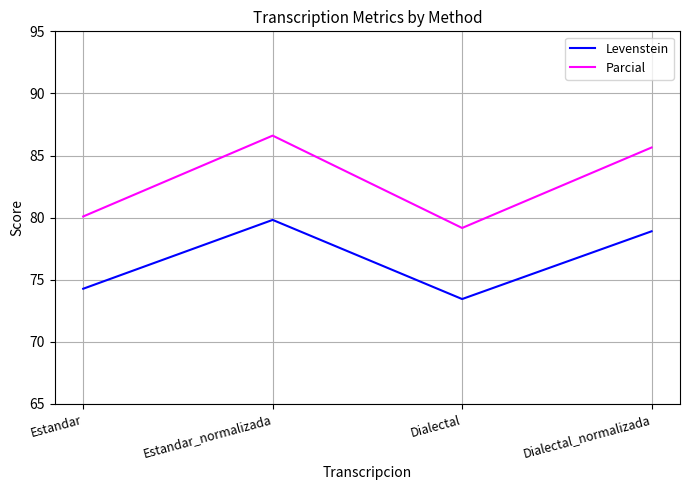

True or false: Parcial and Levenstein cross at least once.

False